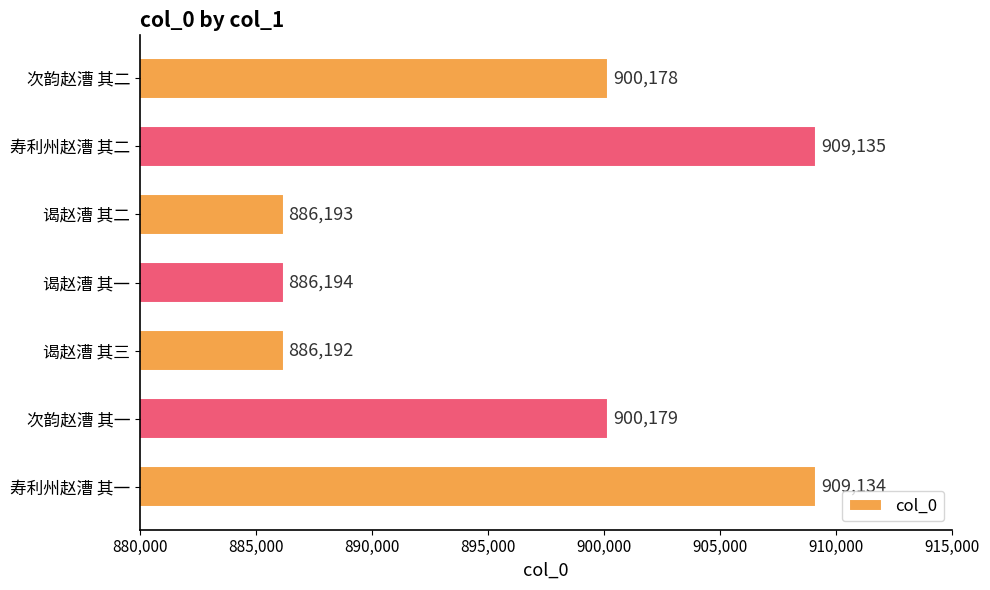

Reading top to bottom, list all the values displayed in this chart.

900178	909135	886193	886194	886192	900179	909134